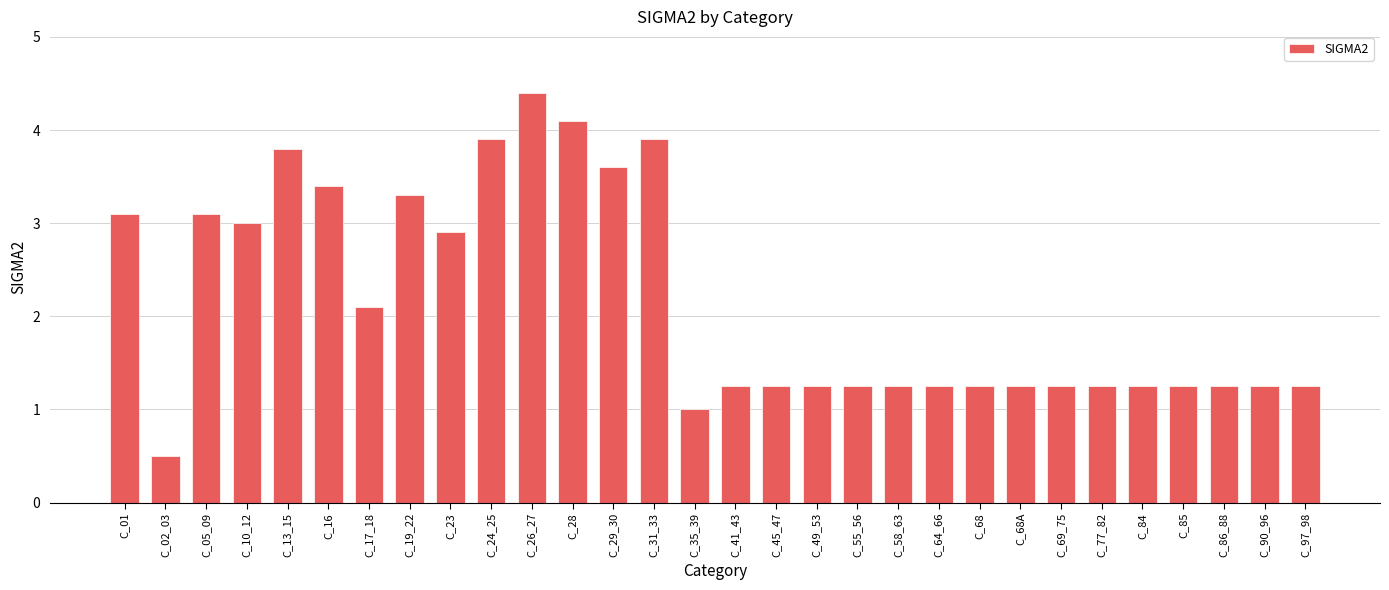

Which category has the highest value across all series?

C_26_27